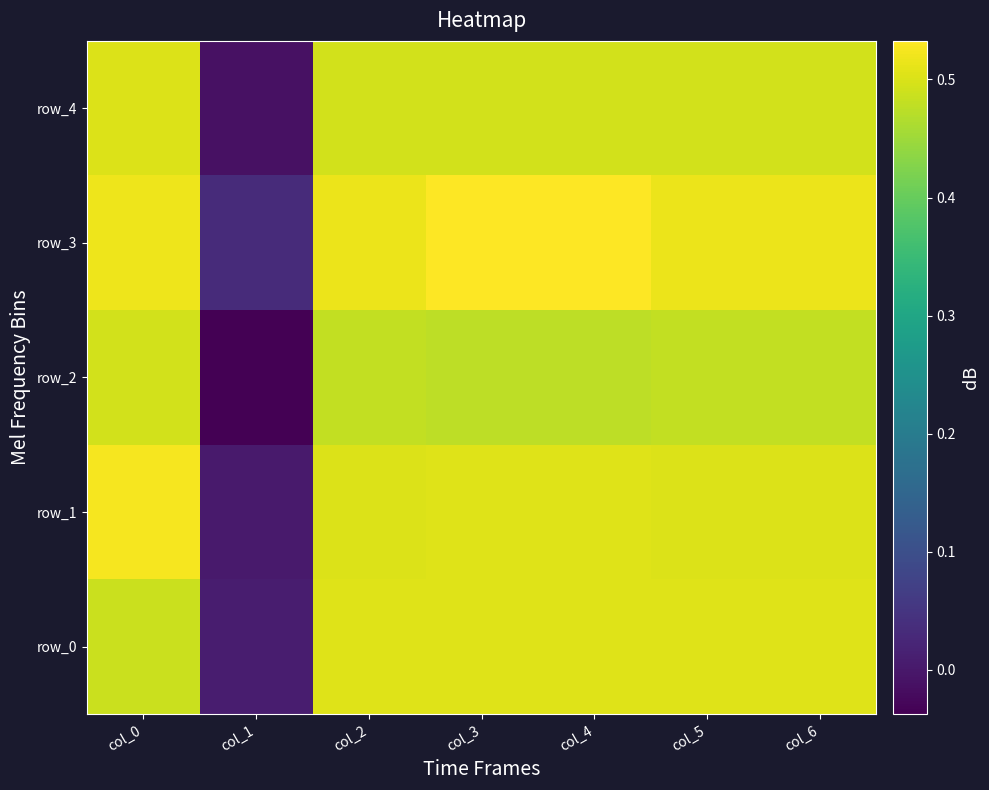

Reading right to left, what are all the values shown in this chart?

row_0: col_6=0.5	col_5=0.5	col_4=0.5	col_3=0.5	col_2=0.5	col_1=0.0	col_0=0.5
row_1: col_6=0.5	col_5=0.5	col_4=0.5	col_3=0.5	col_2=0.5	col_1=0.0	col_0=0.5
row_2: col_6=0.5	col_5=0.5	col_4=0.5	col_3=0.5	col_2=0.5	col_1=-0.0	col_0=0.5
row_3: col_6=0.5	col_5=0.5	col_4=0.5	col_3=0.5	col_2=0.5	col_1=0.0	col_0=0.5
row_4: col_6=0.5	col_5=0.5	col_4=0.5	col_3=0.5	col_2=0.5	col_1=-0.0	col_0=0.5